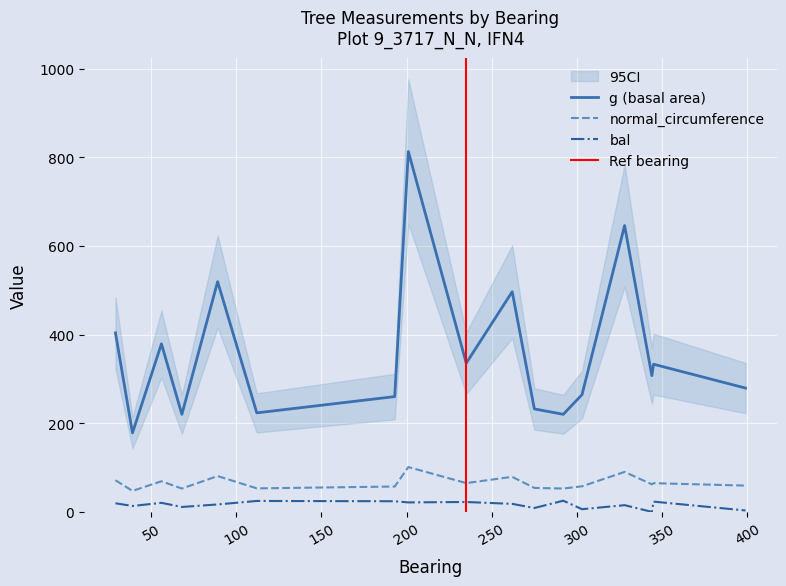

What is the sum of the g values at 345 and 262?

829.8